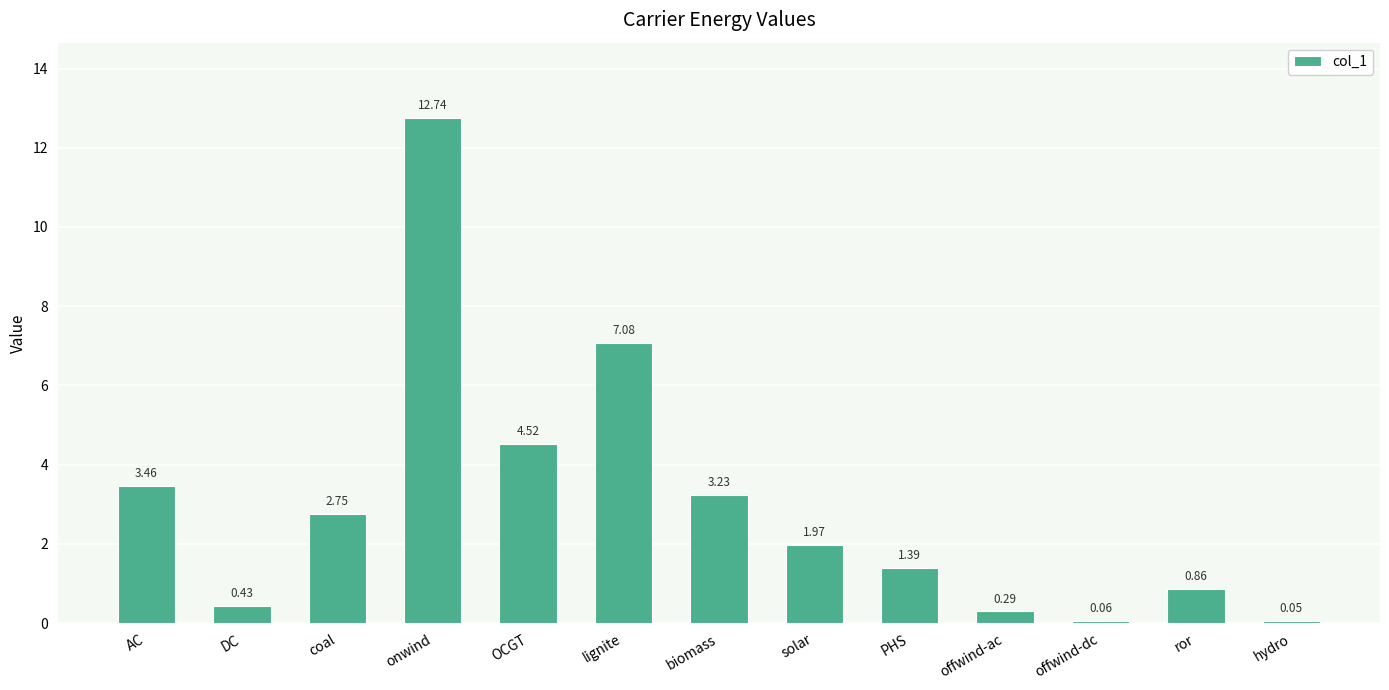

What is the difference between the values at PHS and ror?

0.5